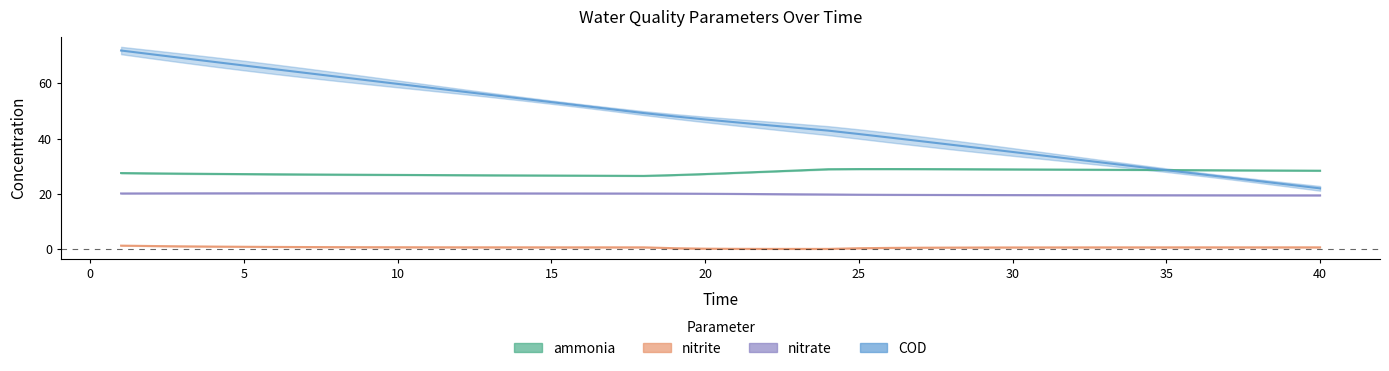

True or false: COD and nitrite cross at least once.

False